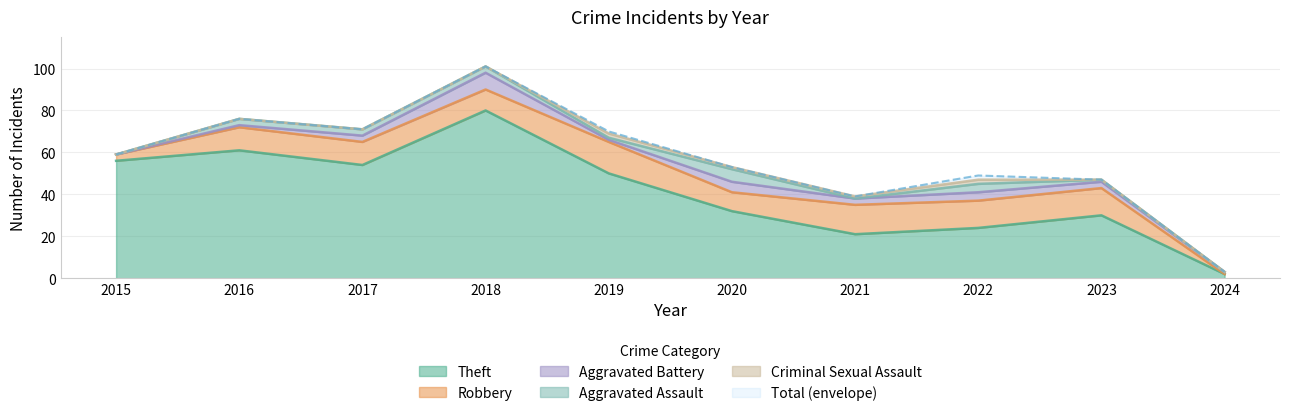

Count the number of data series in this chart.

6